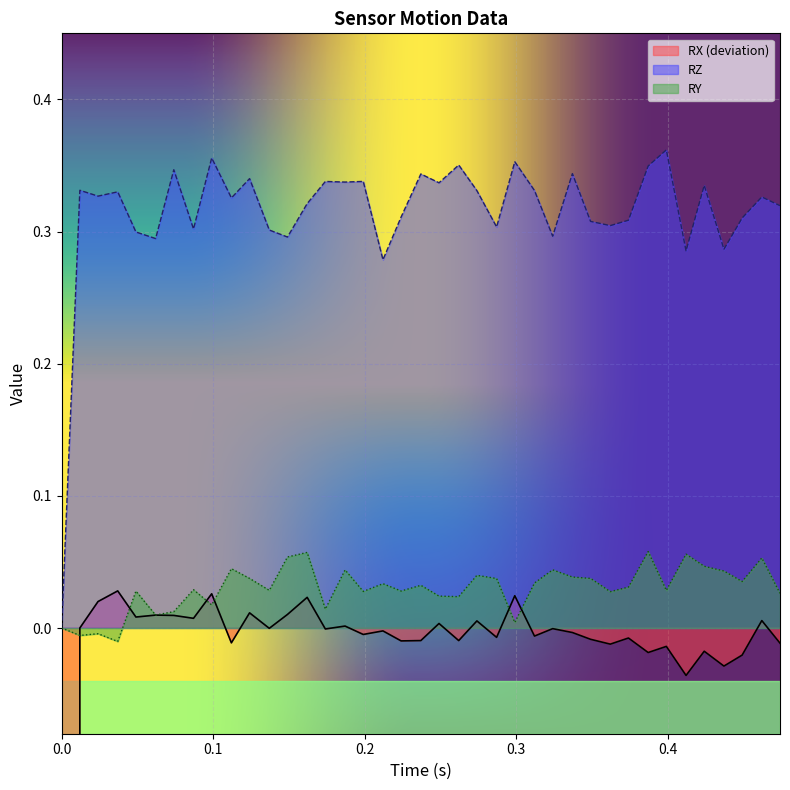

Which series changed the most between 0.049 and 0.112?

RZ